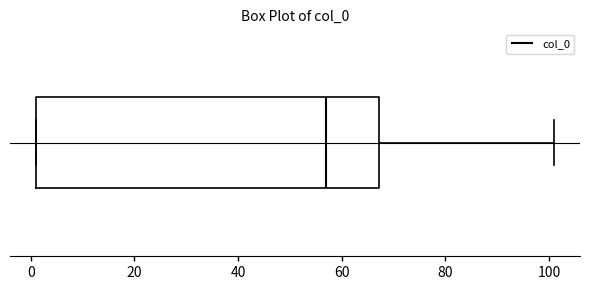

Read this box plot against the x-axis: the position of the median line, the range covered by the box, and the ends of both whiskers. The values are not printed on the chart, so give them approximately, as read against the axis.

median 58, box 2 to 68, whiskers 2 to 102